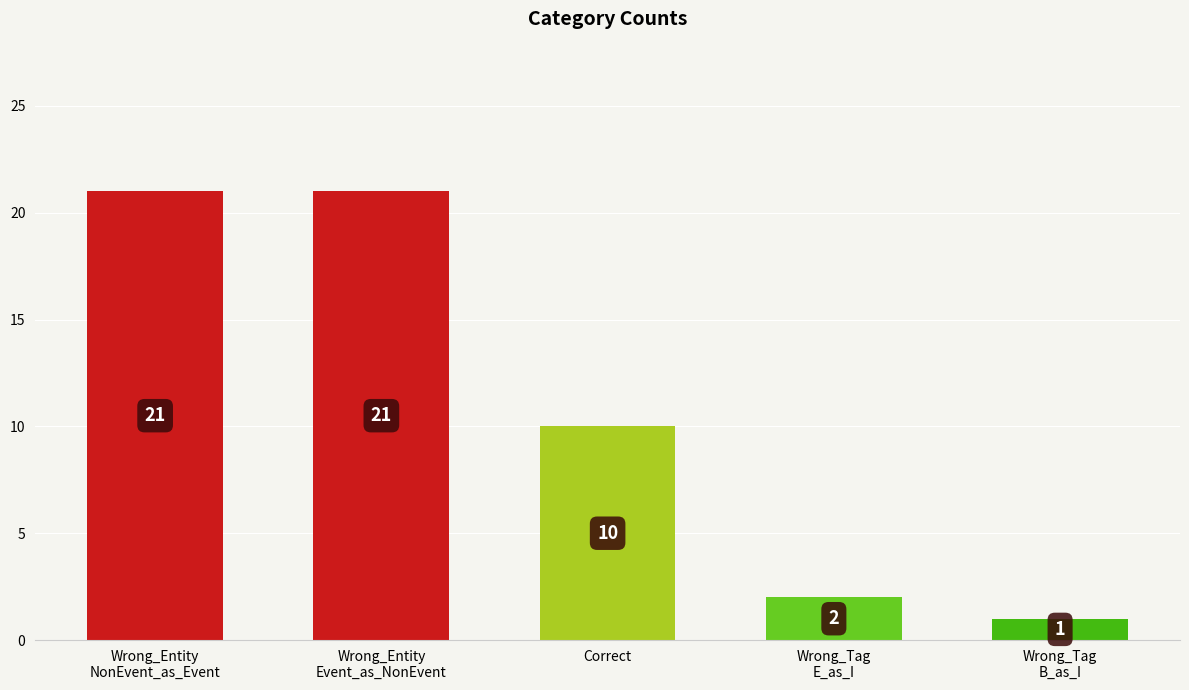

What is the label of the 5th bar from the left?

Wrong_Tag
B_as_I